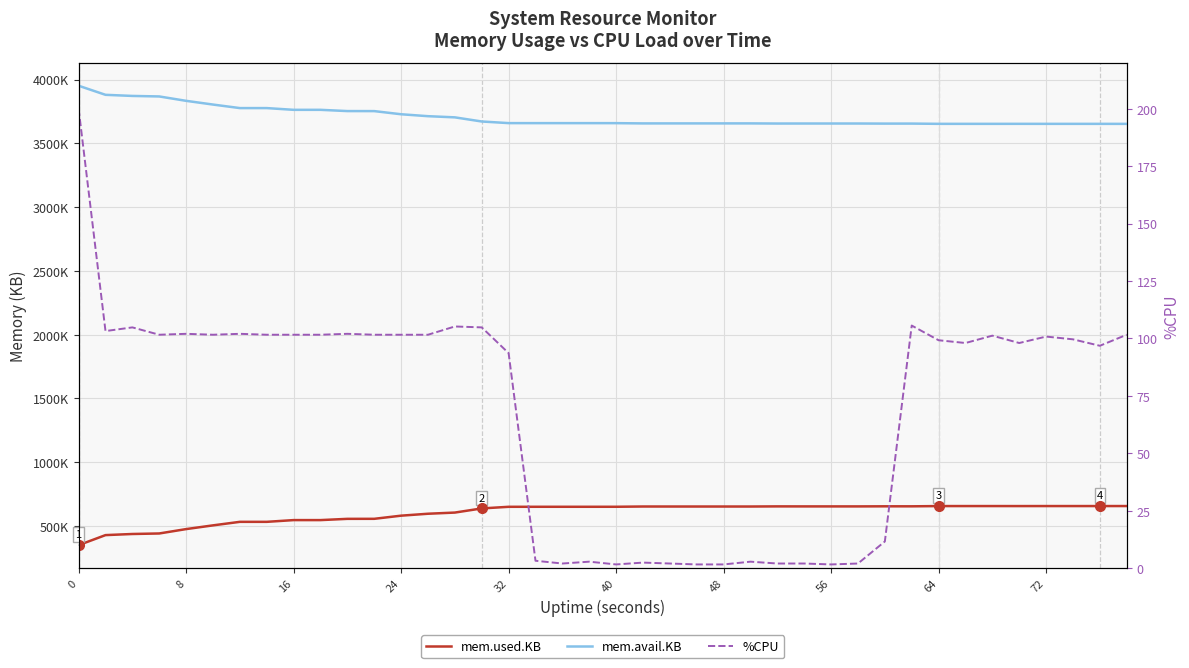

How many lines are shown in the chart?

3